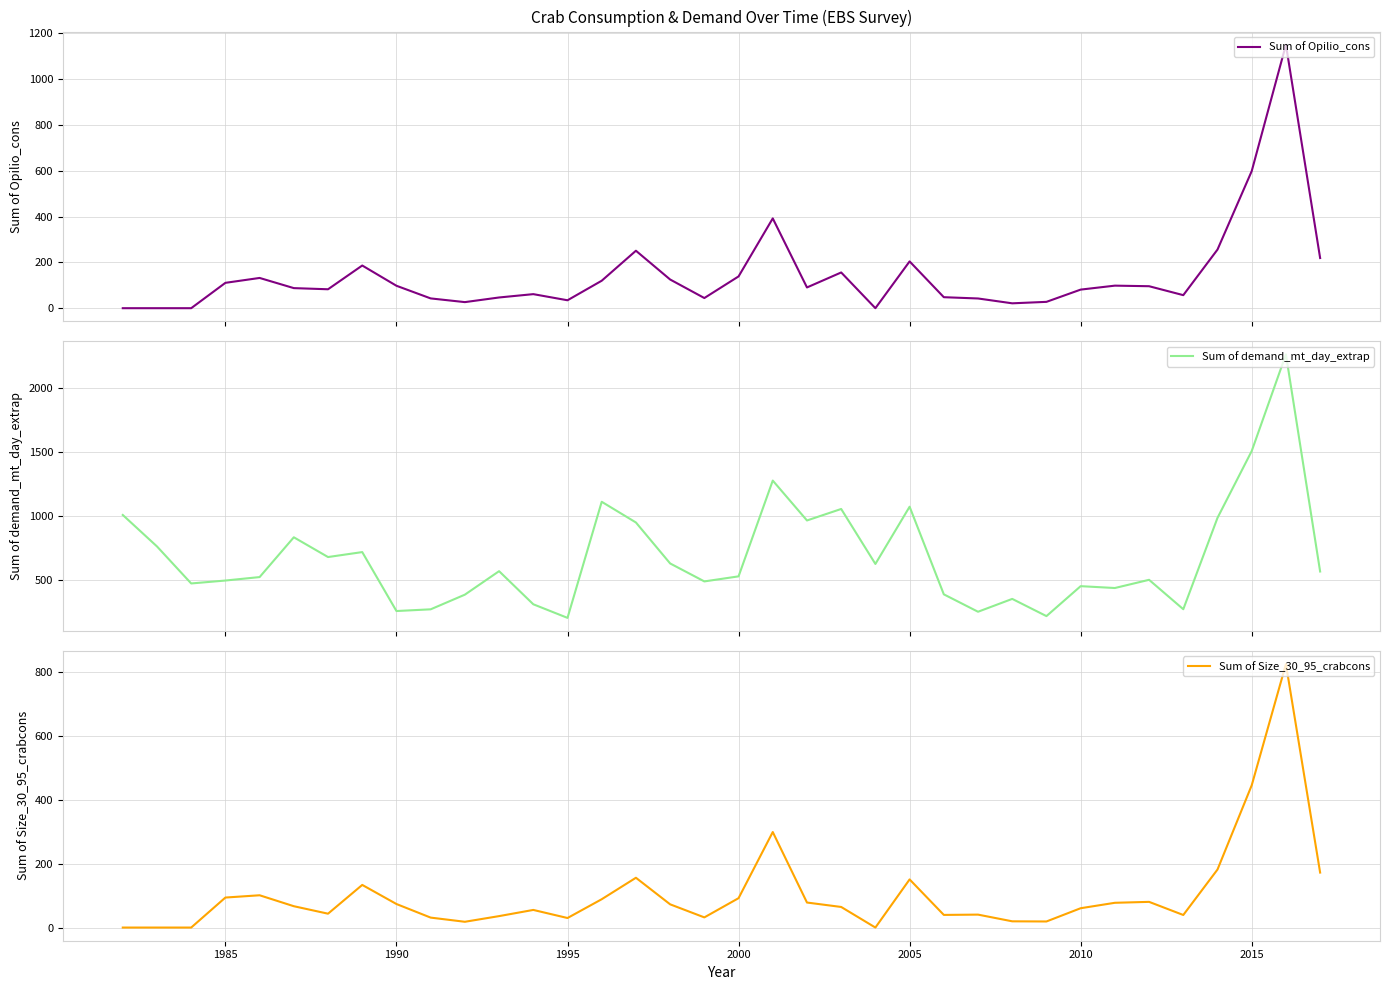

Rank the series by their maximum value, from highest to lowest.

Sum of demand_mt_day_extrap, Sum of Opilio_cons, Sum of Size_30_95_crabcons